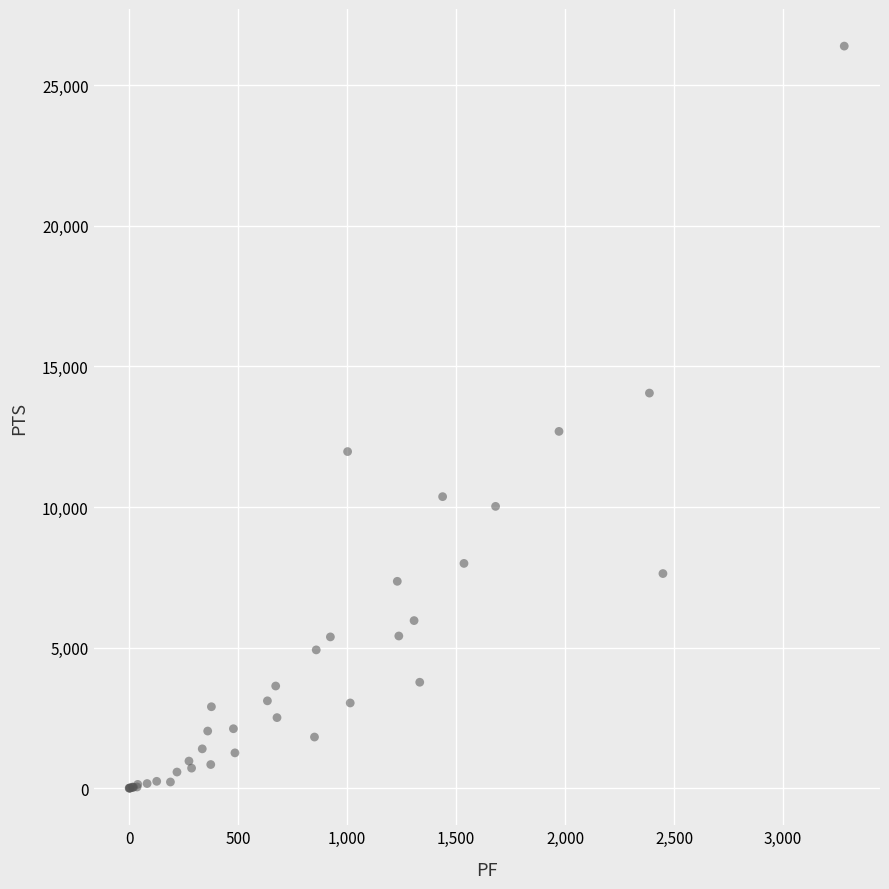

What Y value in the scatter plot is closest to 13197?

12690